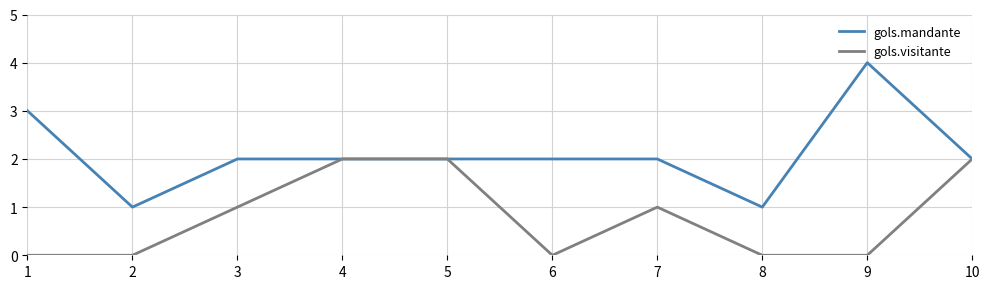

Which series has the widest spread of values?

gols.mandante